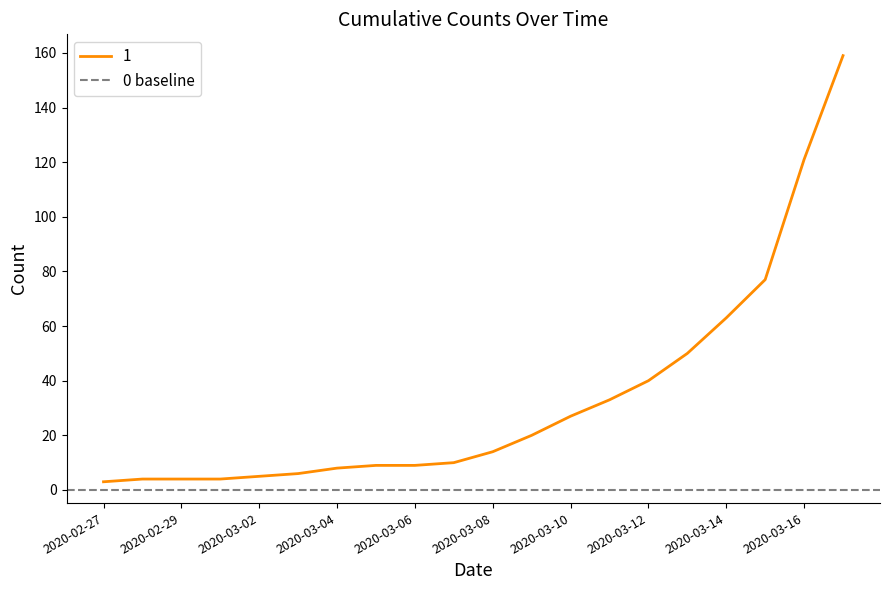

Which category has the lowest value across all series?

2020-02-27